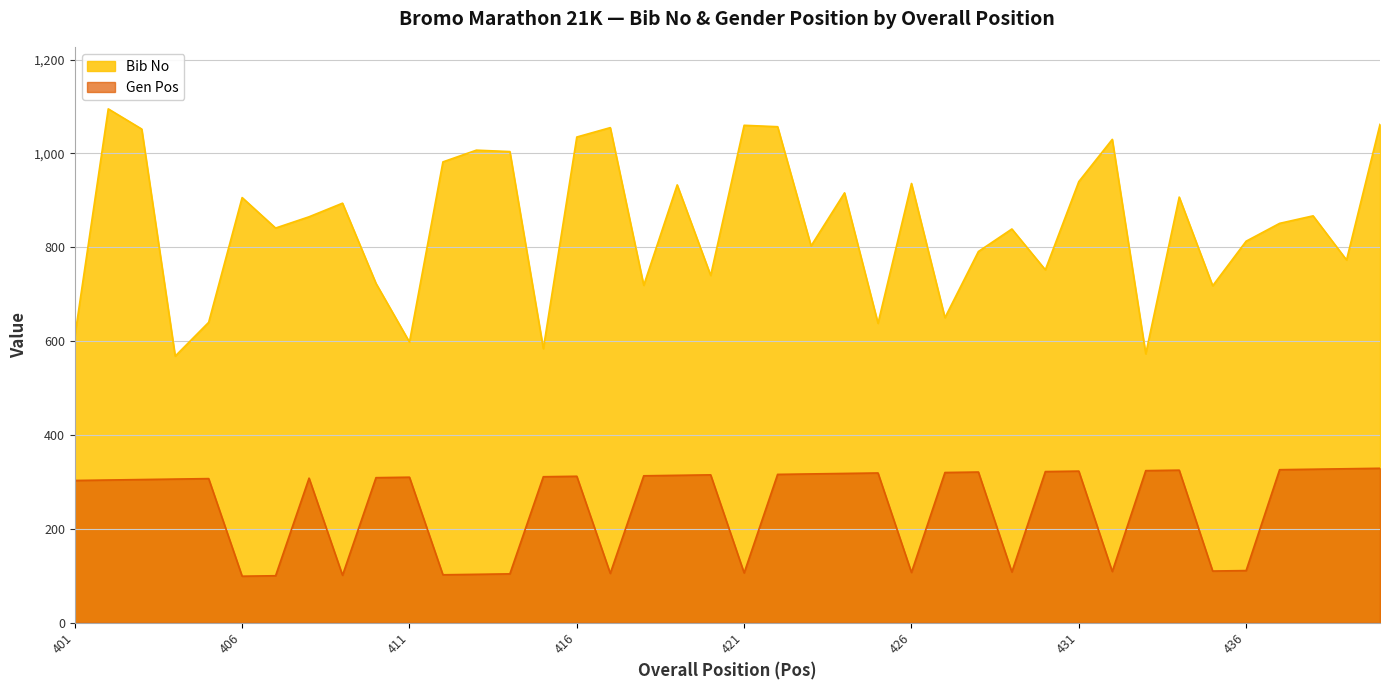

Is it true that Bib No equals 982 at 412?

True